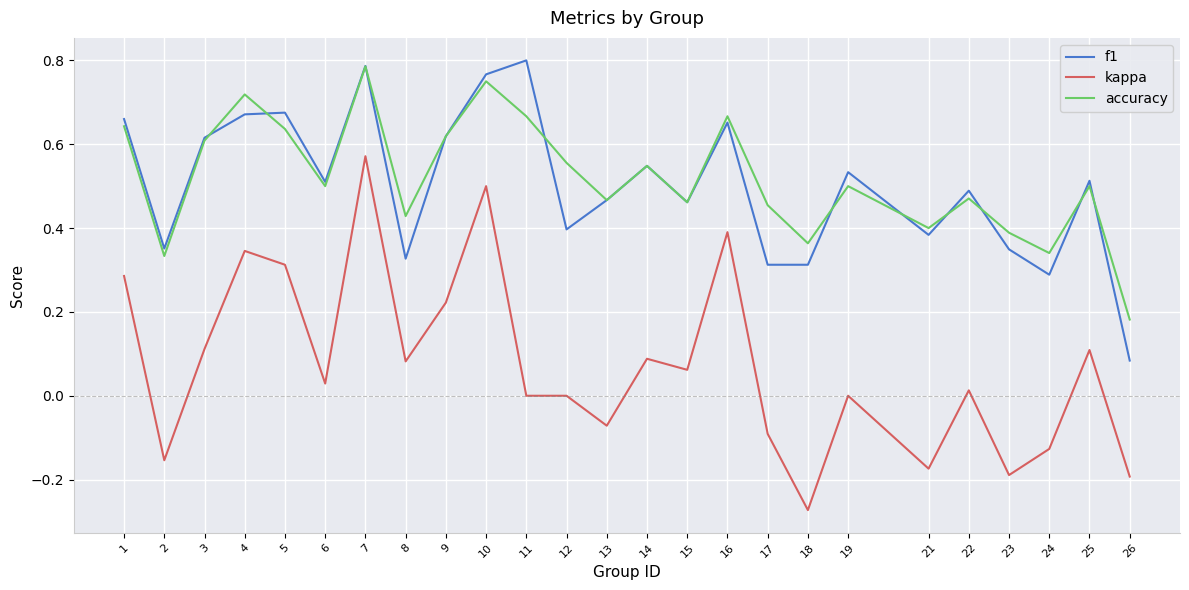

Rank the series at 12 from highest to lowest value.

accuracy, f1, kappa